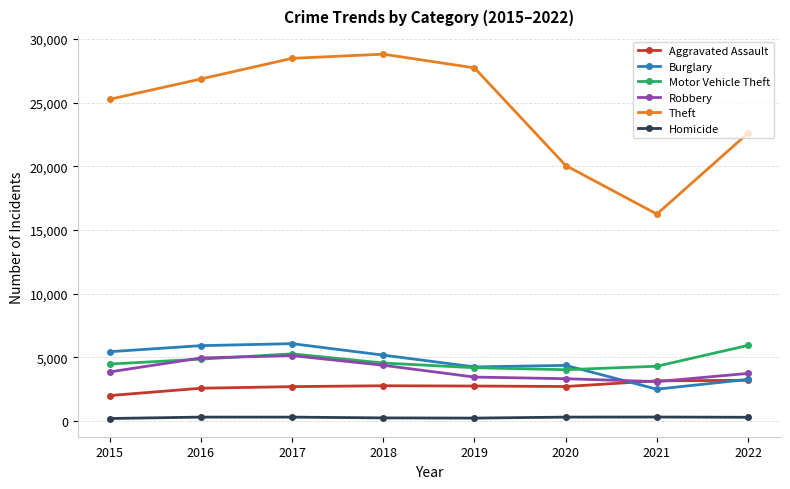

At which label does Aggravated Assault reach its minimum?

2015